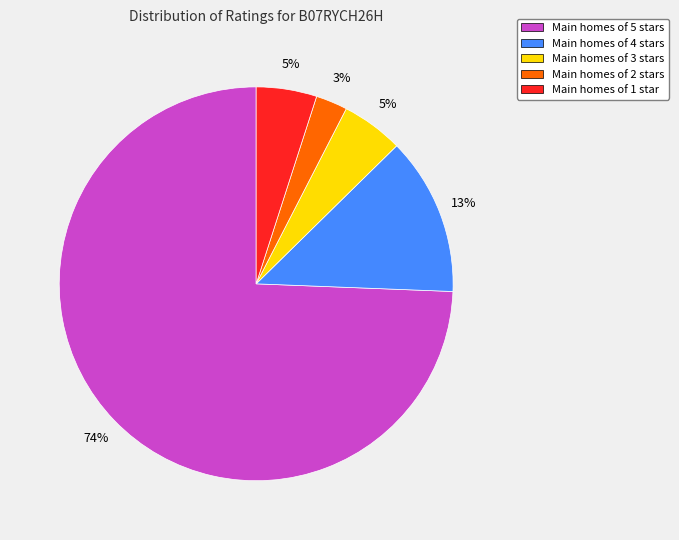

The Main homes of 5 stars slice represents 74% of the pie. True or false?

True